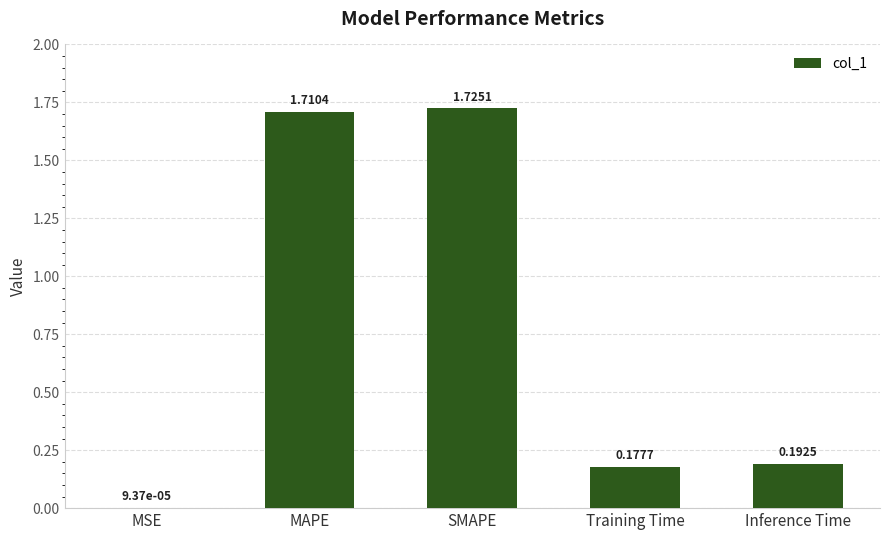

Does the chart contain stacked bars?

No